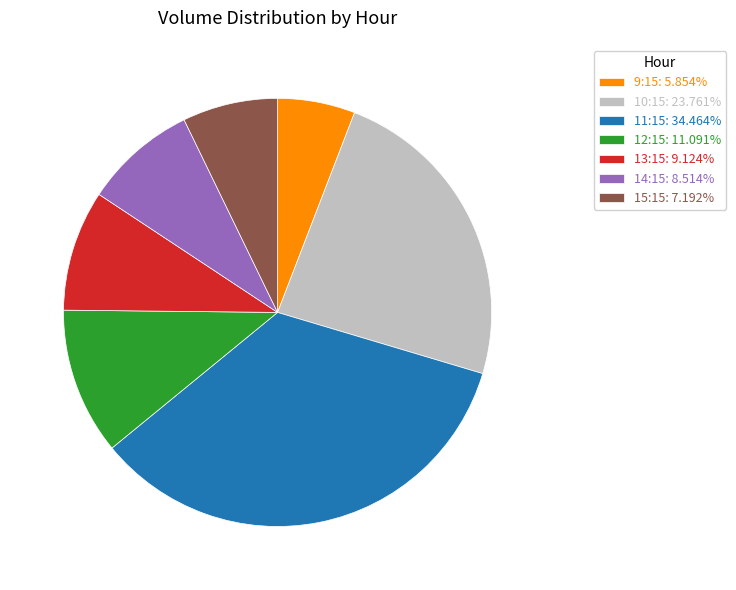

Does any single category account for the majority?

No